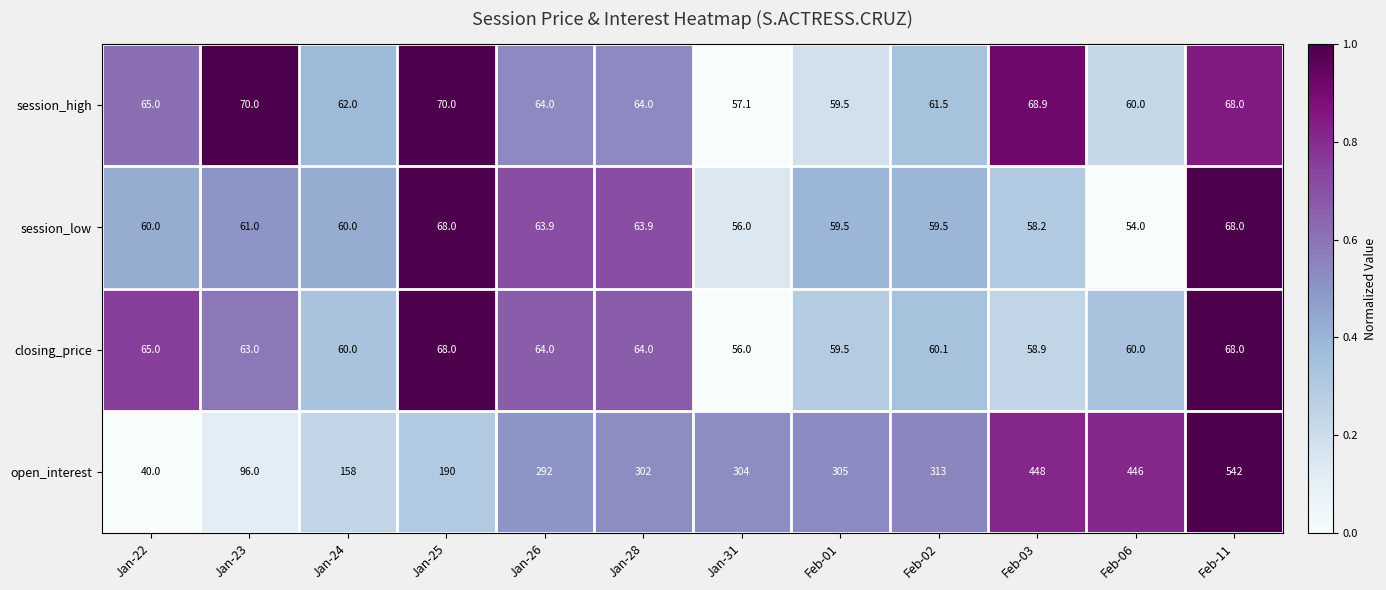

At which label does closing_price first exceed 63?

Jan-22